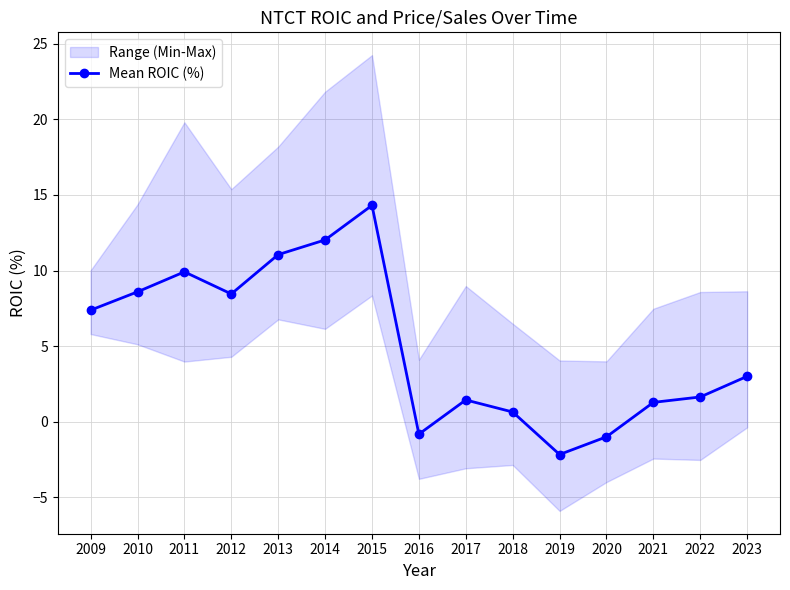

List the labels in order of value, largest first.

2015, 2014, 2013, 2011, 2010, 2012, 2009, 2023, 2022, 2017, 2021, 2018, 2016, 2020, 2019